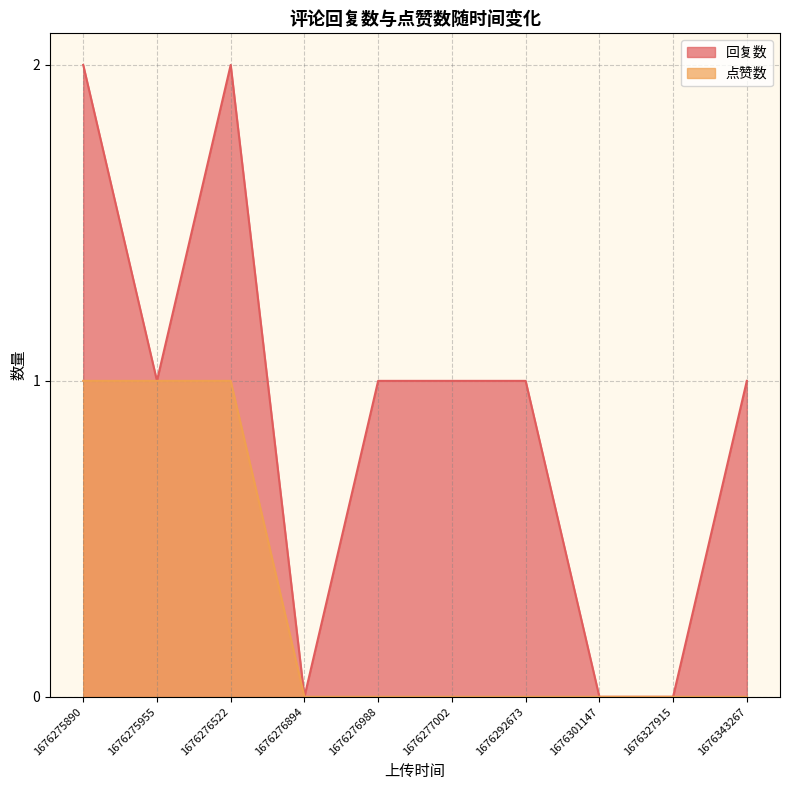

Read the 回复数 value at 1676275890.

2